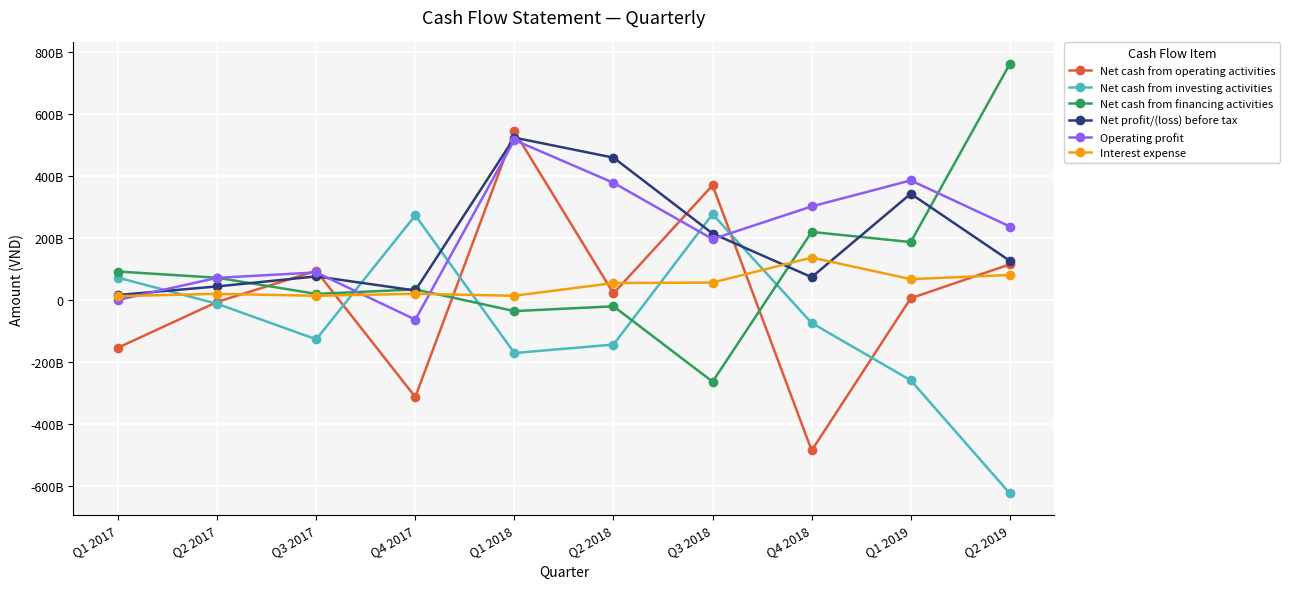

How many intersections are there between Net cash from operating activities and Interest expense?

7